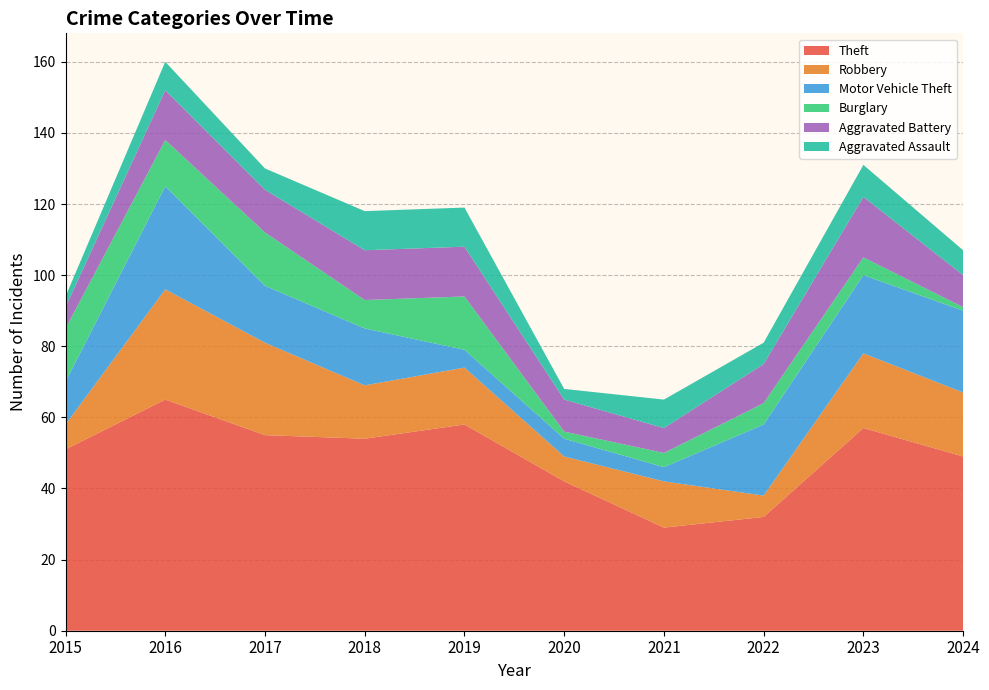

Reading right to left, list all the values displayed in this chart.

Theft: 2024=49	2023=57	2022=32	2021=29	2020=42	2019=58	2018=54	2017=55	2016=65	2015=51
Robbery: 2024=18	2023=21	2022=6	2021=13	2020=7	2019=16	2018=15	2017=26	2016=31	2015=7
Motor Vehicle Theft: 2024=23	2023=22	2022=20	2021=4	2020=5	2019=5	2018=16	2017=16	2016=29	2015=12
Burglary: 2024=1	2023=5	2022=6	2021=4	2020=2	2019=15	2018=8	2017=15	2016=13	2015=15
Aggravated Battery: 2024=9	2023=17	2022=11	2021=7	2020=9	2019=14	2018=14	2017=12	2016=14	2015=6
Aggravated Assault: 2024=7	2023=9	2022=6	2021=8	2020=3	2019=11	2018=11	2017=6	2016=8	2015=3